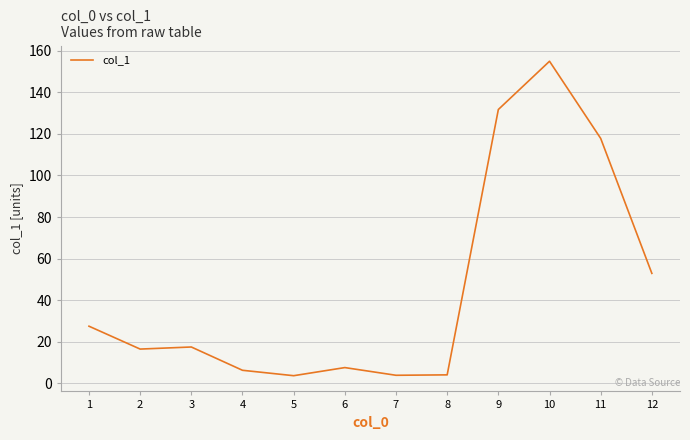

Approximately how many times larger is the value at 11 compared to 4?

18.7